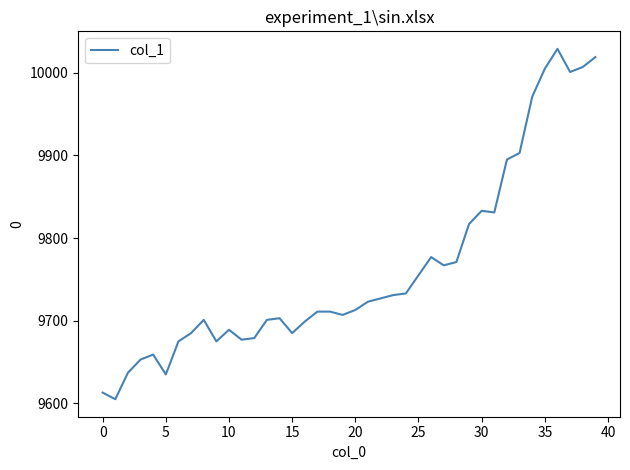

What is the greatest value displayed?

10029